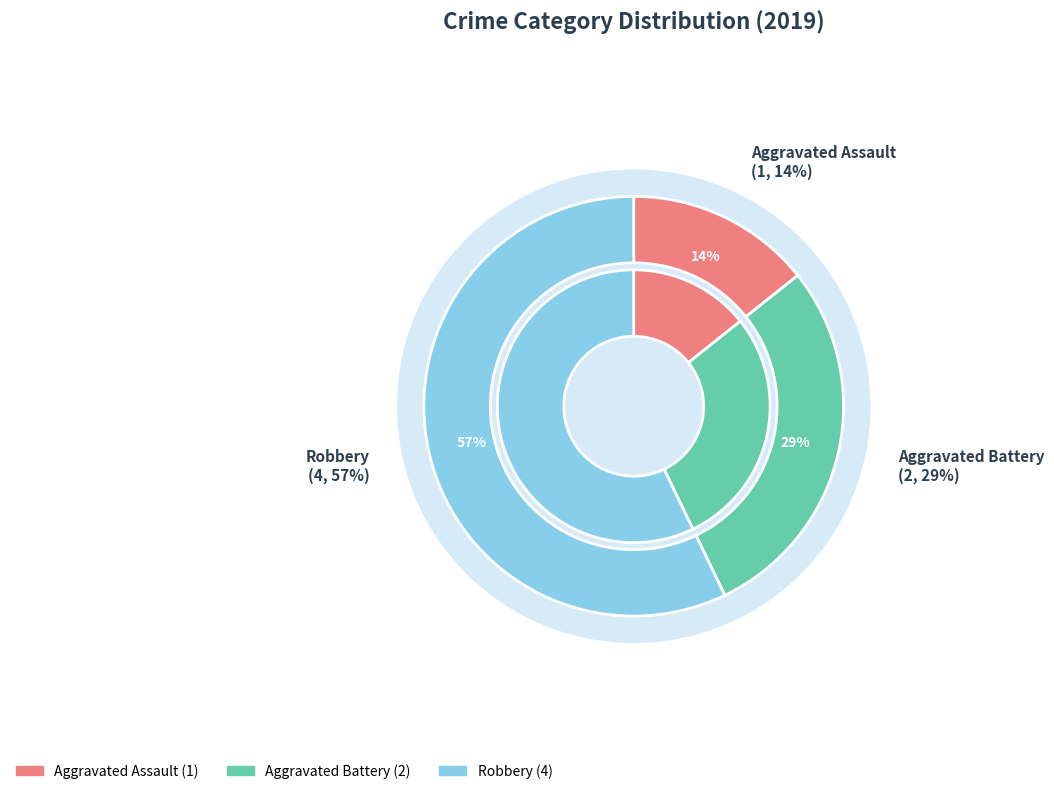

Do Aggravated Assault and Robbery together represent more than half of the pie?

Yes